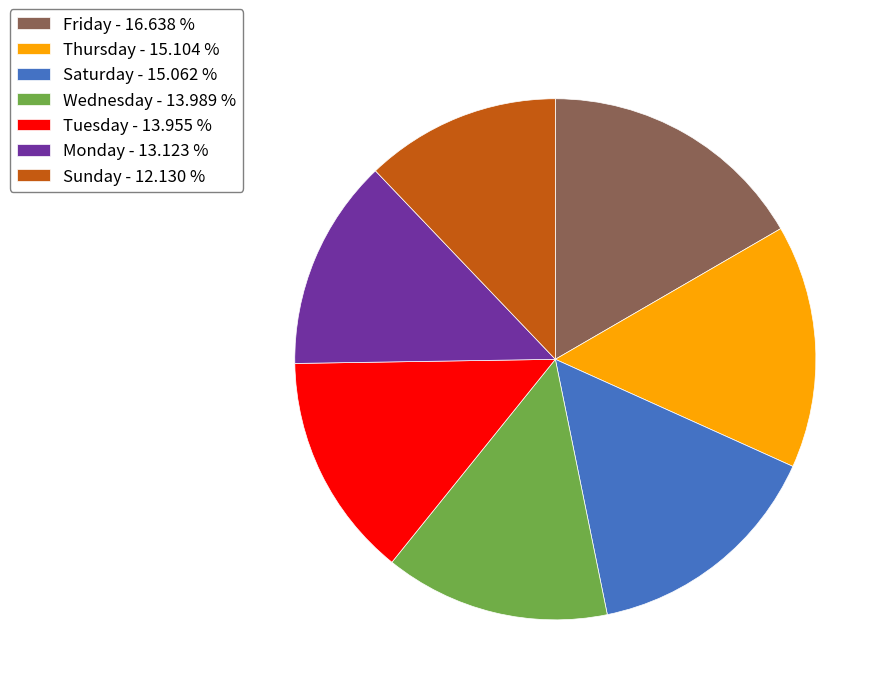

Is it true that Wednesday is 14% of the pie?

True